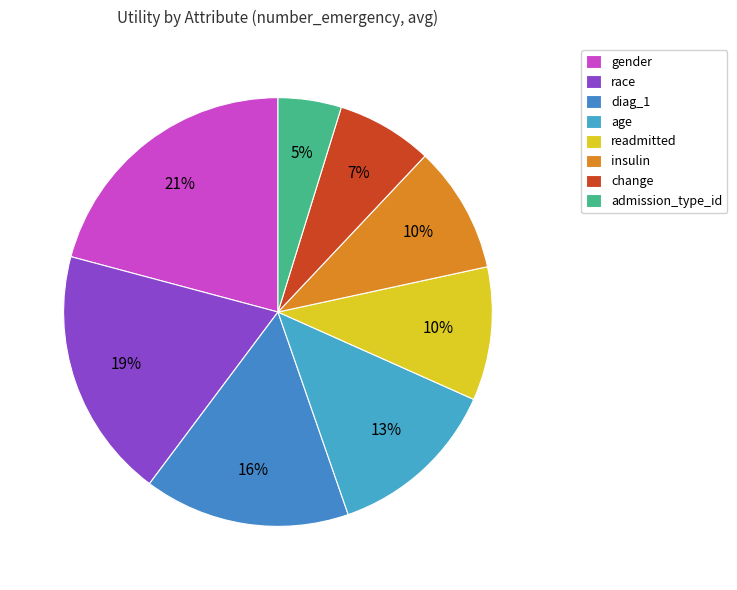

How many slices are in this pie chart?

8